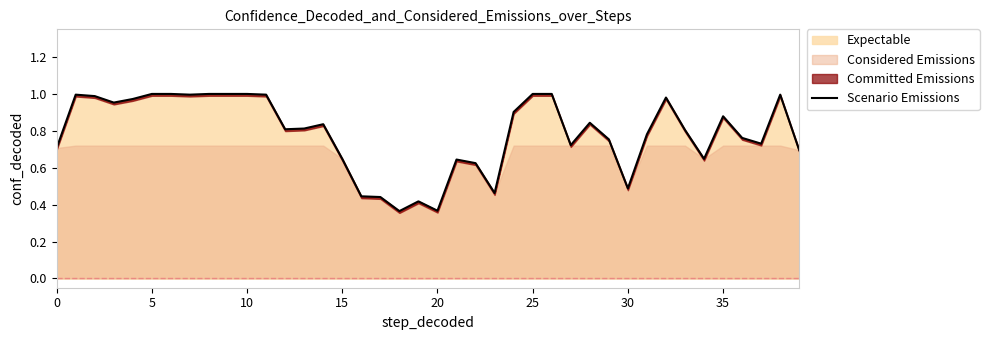

The Expectable series shows 1.0 at 10. True or false?

True